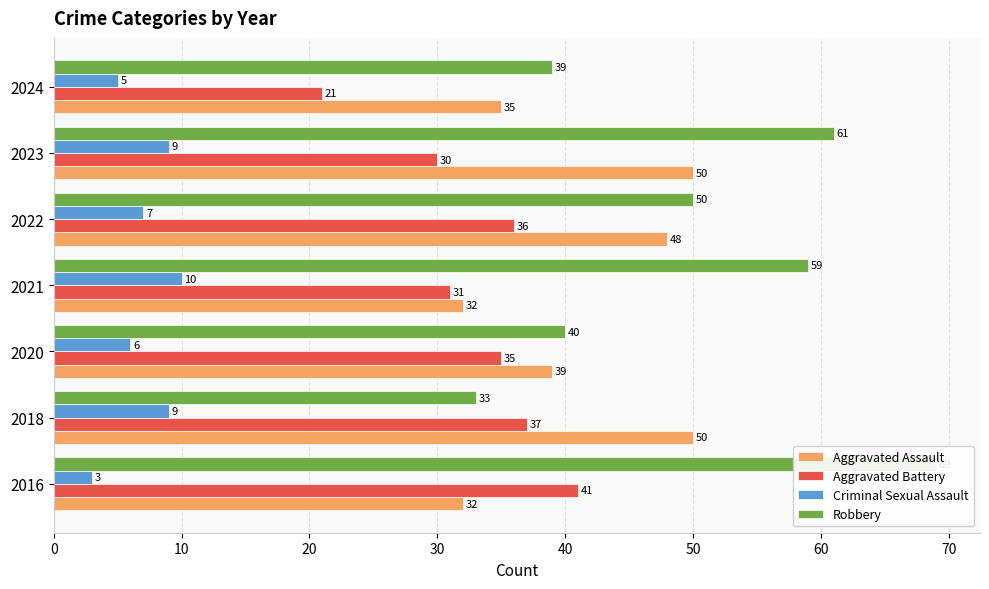

What is the highest value of the Aggravated Assault series?

50